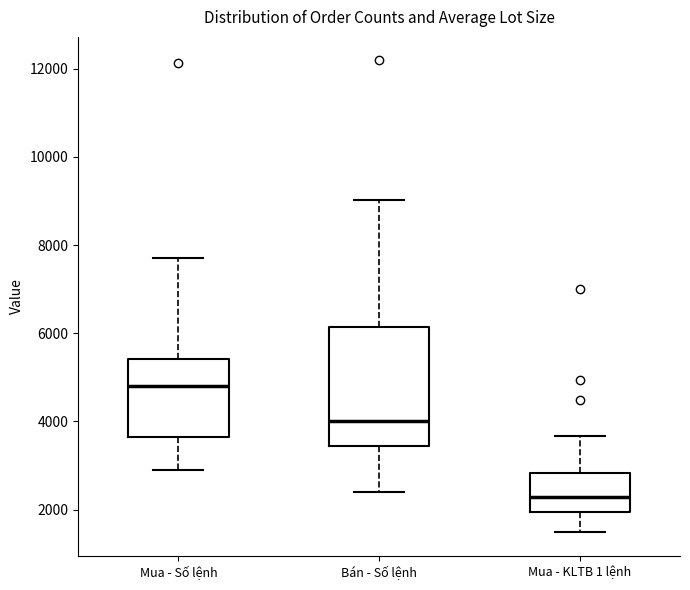

Which box is the tallest, from its lower edge to its upper edge?

Bán - Số lệnh